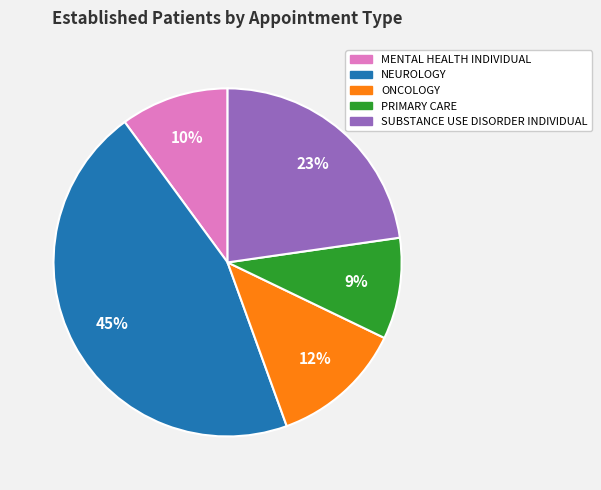

Which has a higher value, ONCOLOGY or MENTAL HEALTH INDIVIDUAL?

ONCOLOGY